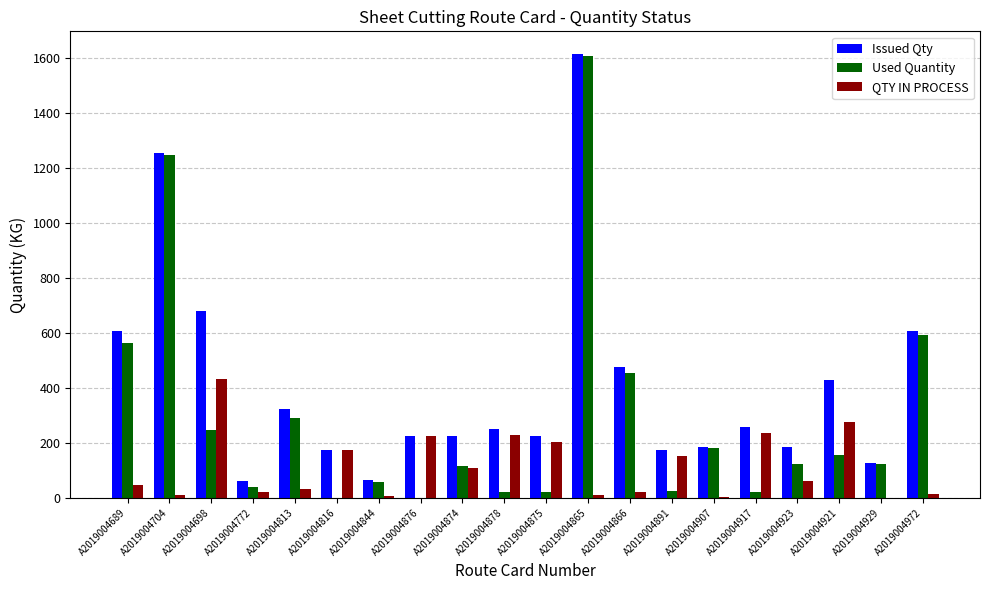

Is it true that Used Quantity equals 1247.6 at A2019004704?

True